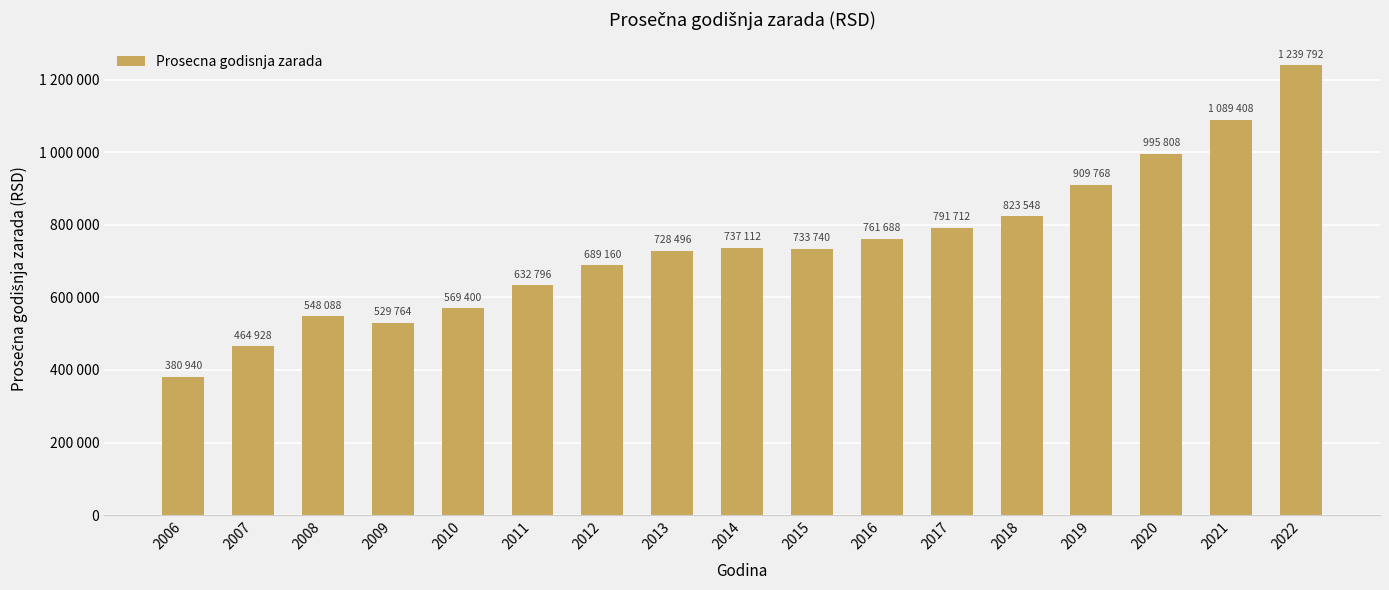

Are the bars horizontal?

No